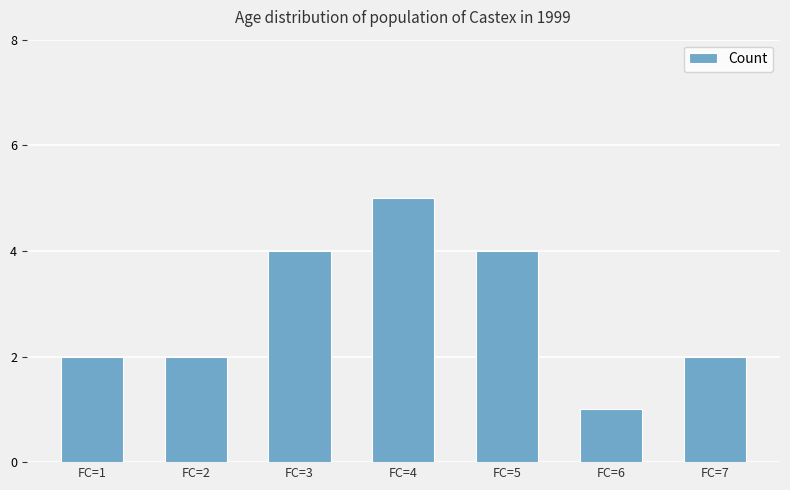

Approximately how many times larger is the value at FC=3 compared to FC=1?

2.0